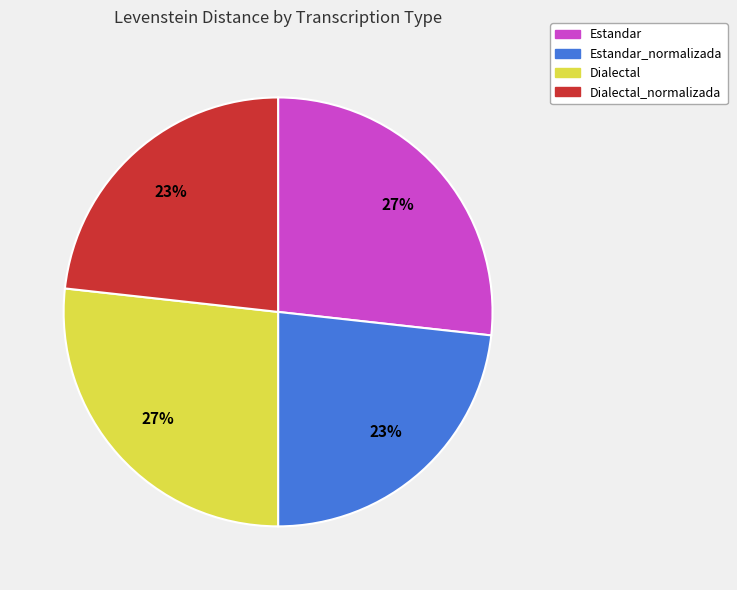

Is there a majority slice in this chart?

No